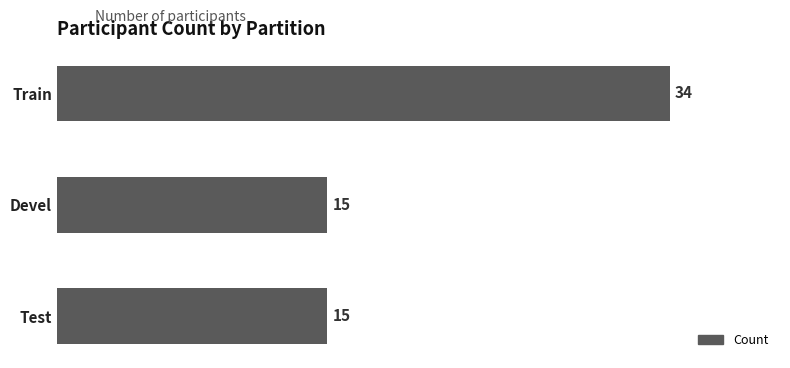

What is the average value?

21